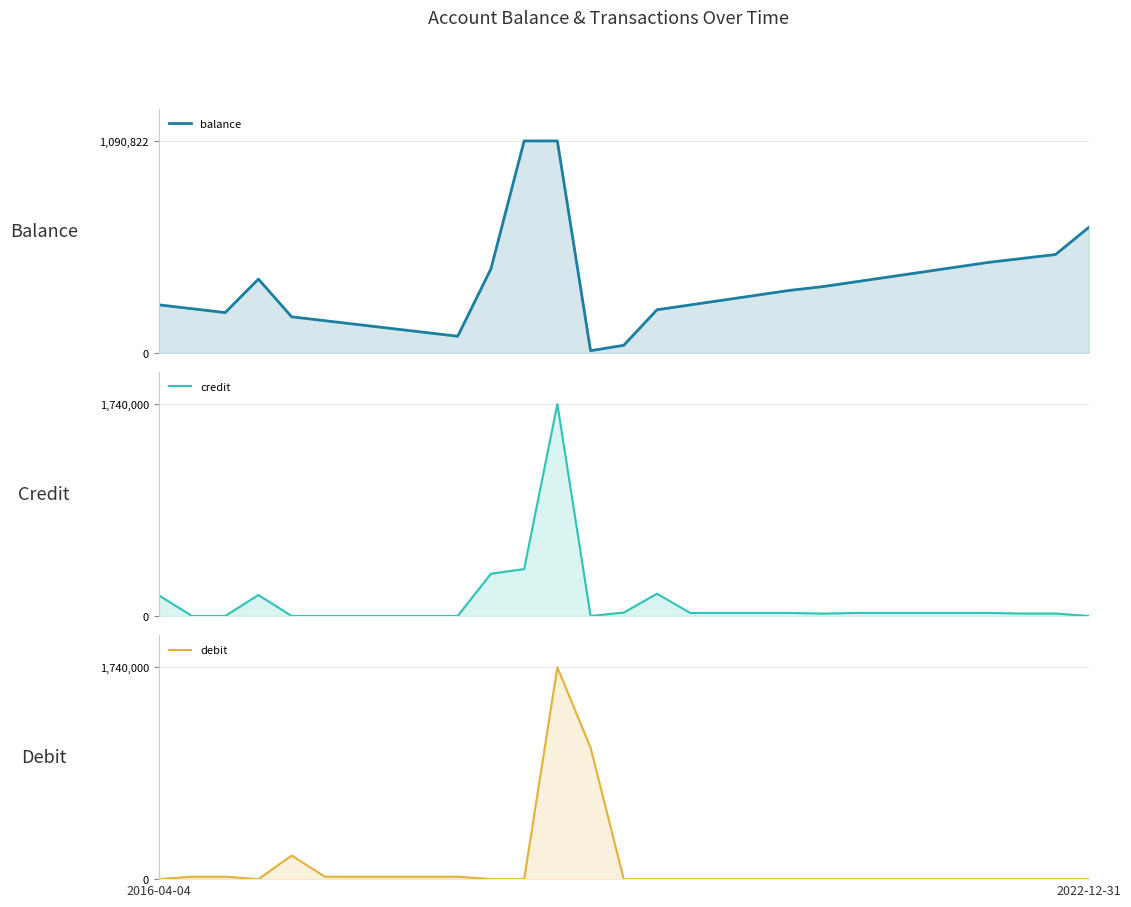

Rank the series by their maximum value, from highest to lowest.

credit, debit, balance